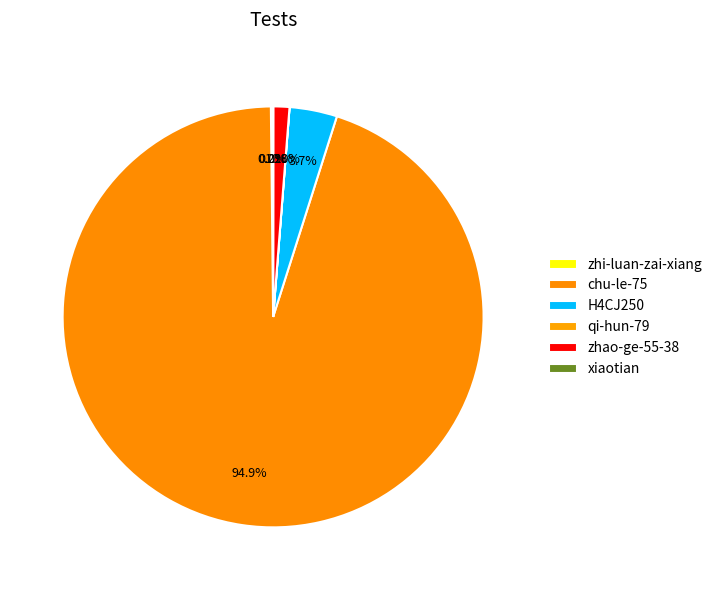

The xiaotian slice represents 0% of the pie. True or false?

True